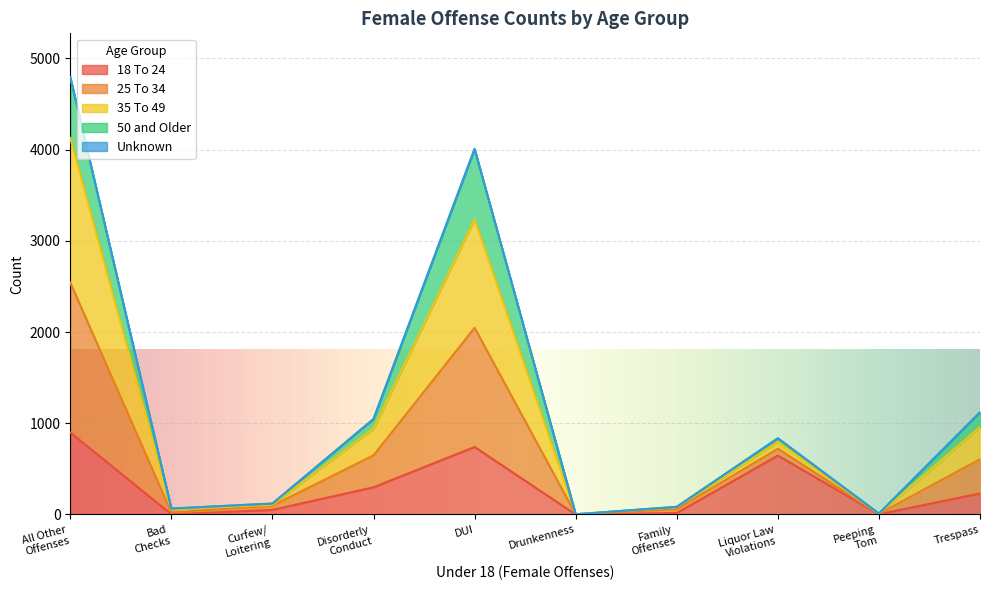

What is the difference between the second highest and second lowest values in the 18 To 24 series?

738